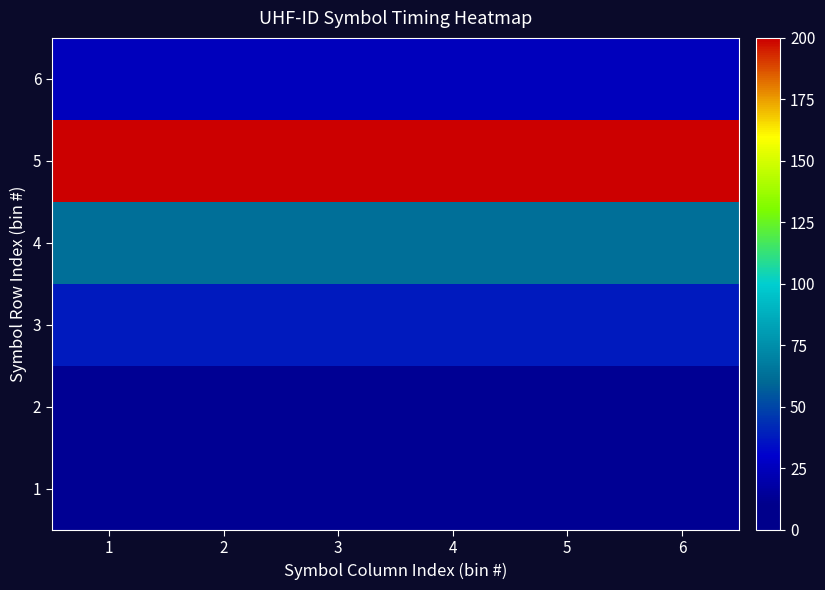

How many distinct data groups are displayed?

6